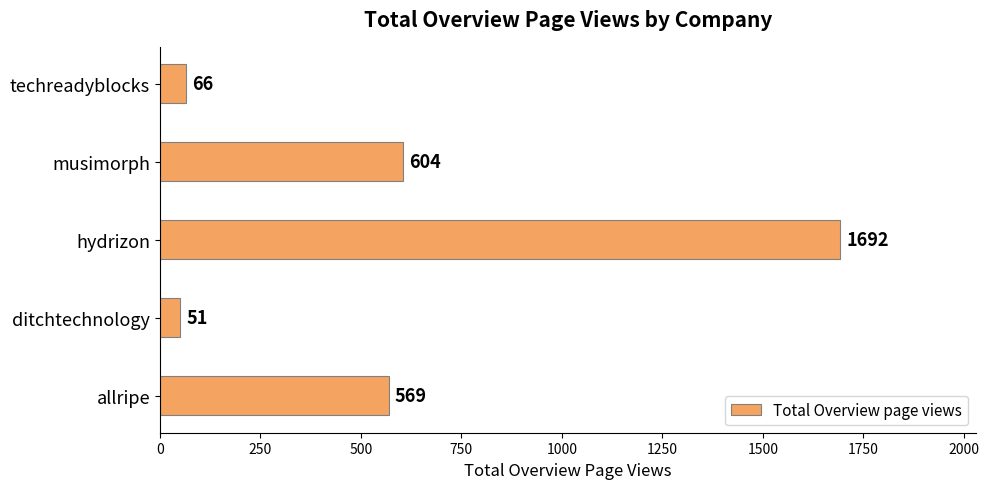

The value at techreadyblocks is 66. True or false?

True